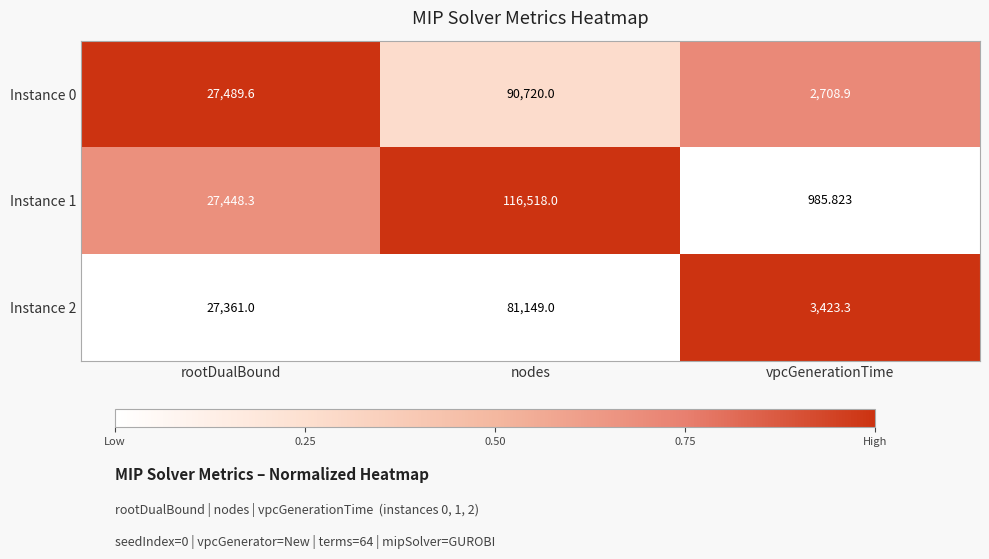

Where is Instance 2 nearest to the value 42286?

rootDualBound